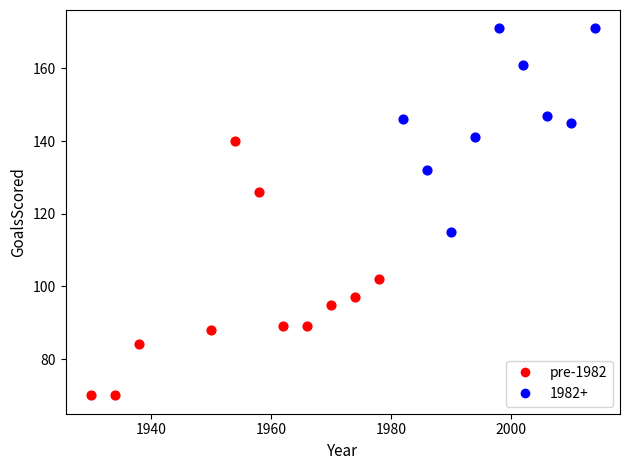

Which series contains the highest Y value?

1982+